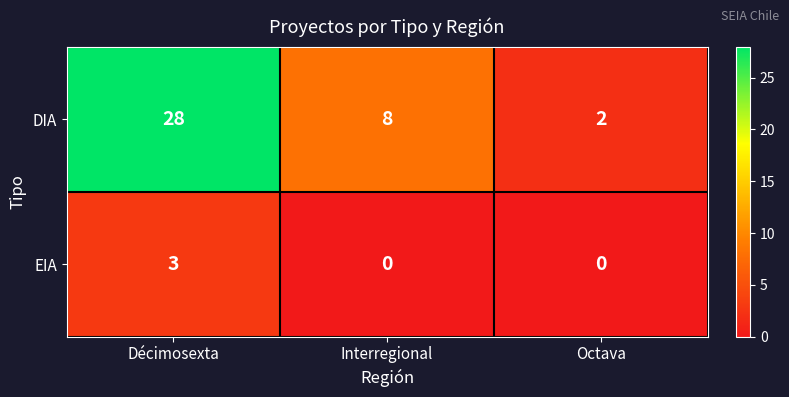

Is it true that DIA equals 2 at Octava?

True